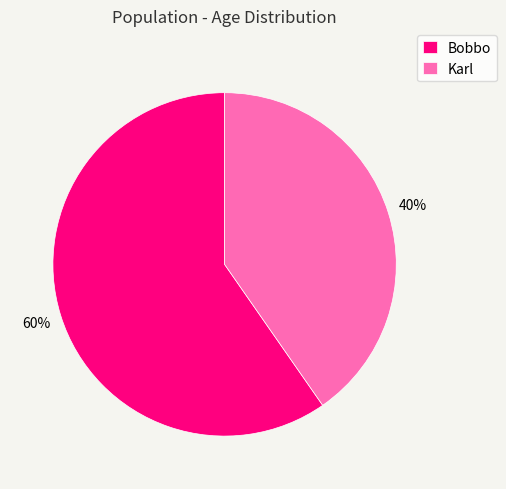

Which slice is the largest?

Bobbo